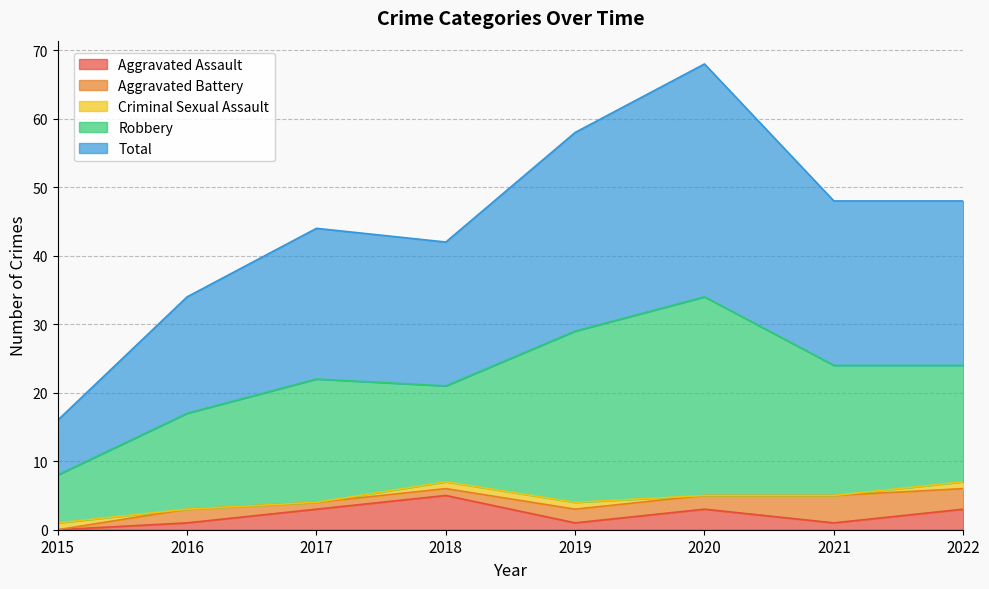

Read the Aggravated Assault value at 2017.

3